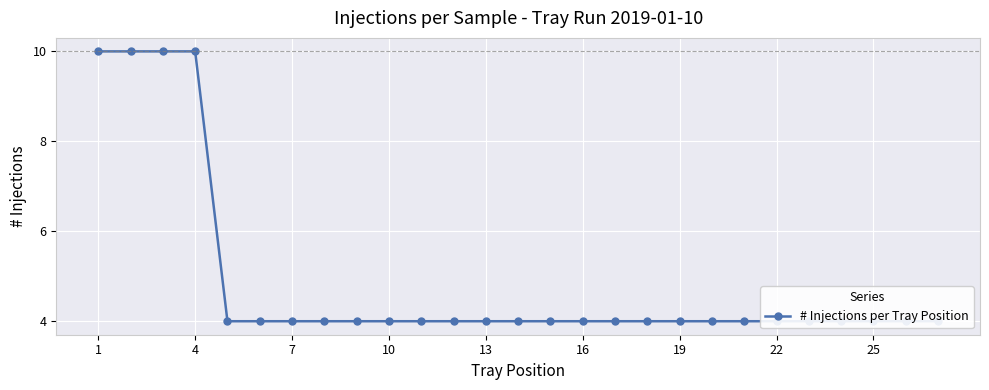

Which label corresponds to the smallest value in the chart?

13